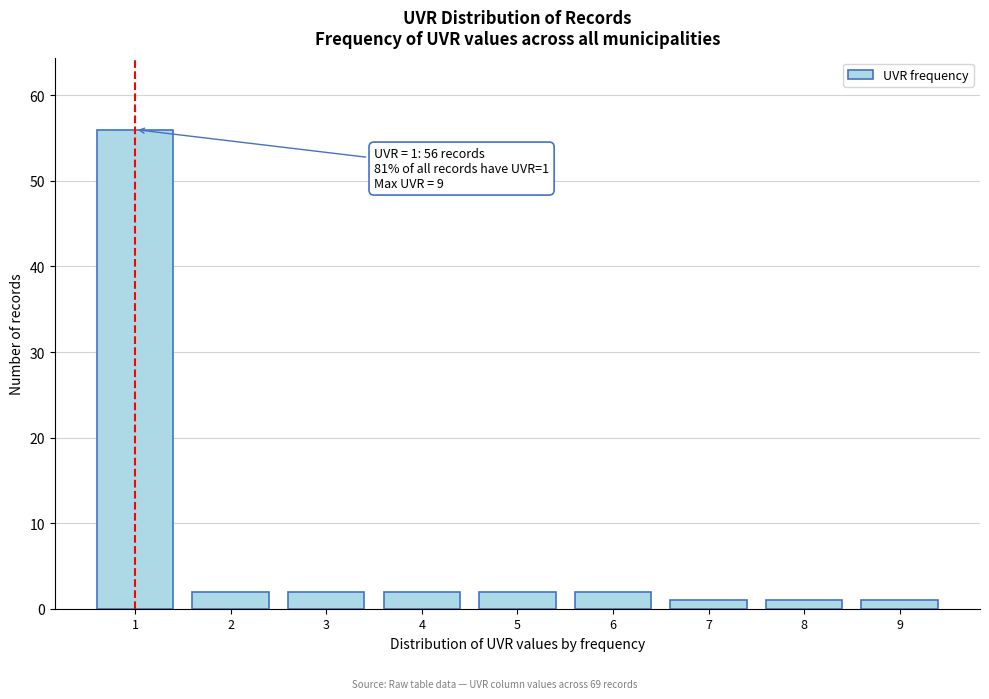

Reading left to right, list all the values displayed in this chart.

56	2	2	2	2	2	1	1	1